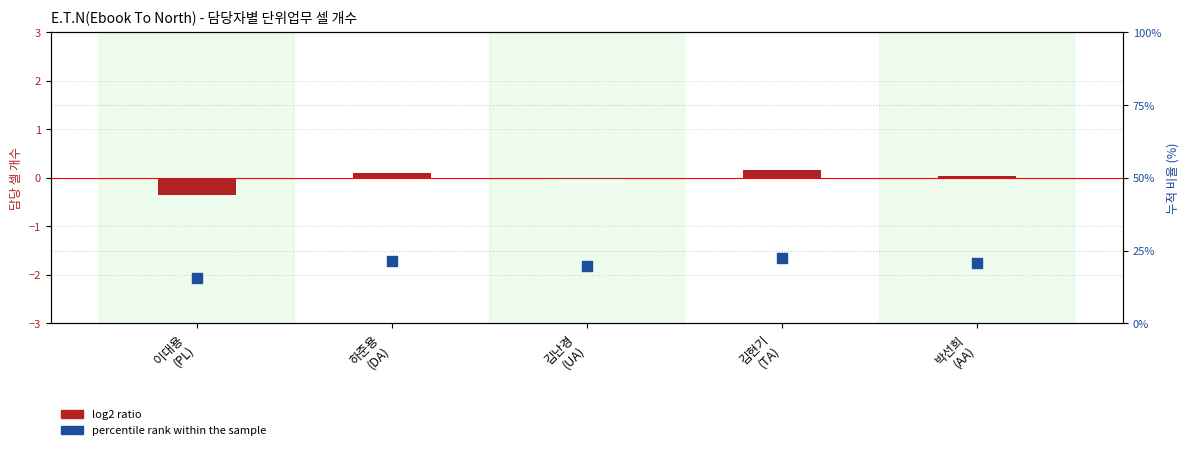

Is the value of log2 ratio at 이대용
(PL) greater than the value of percentile rank within the sample at 박선희
(AA)?

No